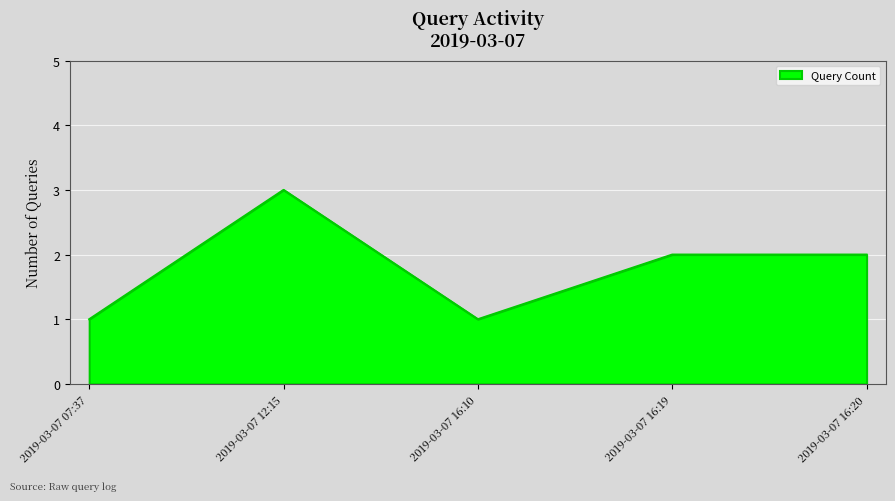

What value does the data have at 2019-03-07 16:19?

2